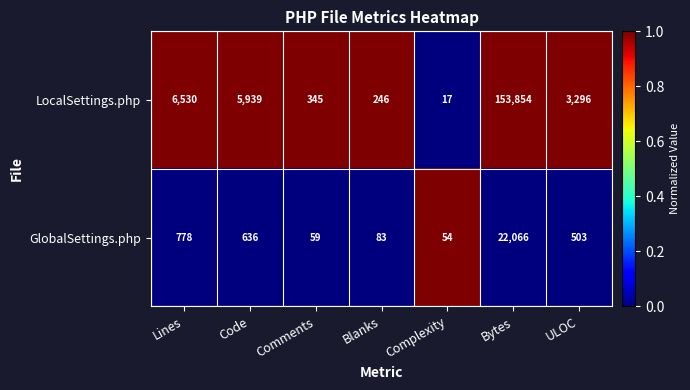

Is it true that LocalSettings.php equals 194 at Comments?

False